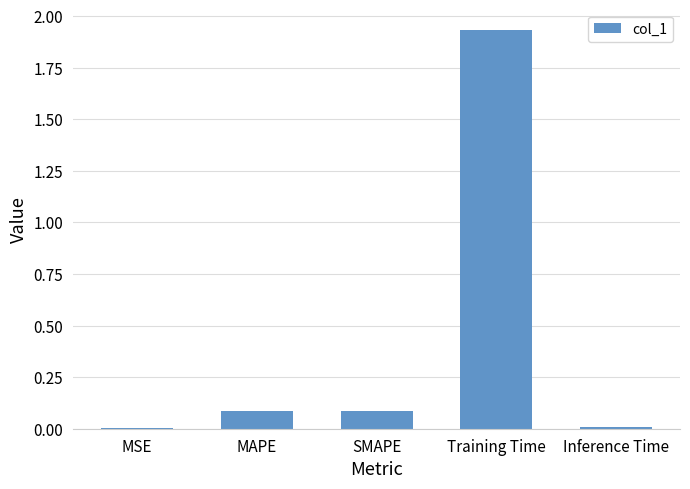

Which has a higher value, Inference Time or MAPE?

MAPE